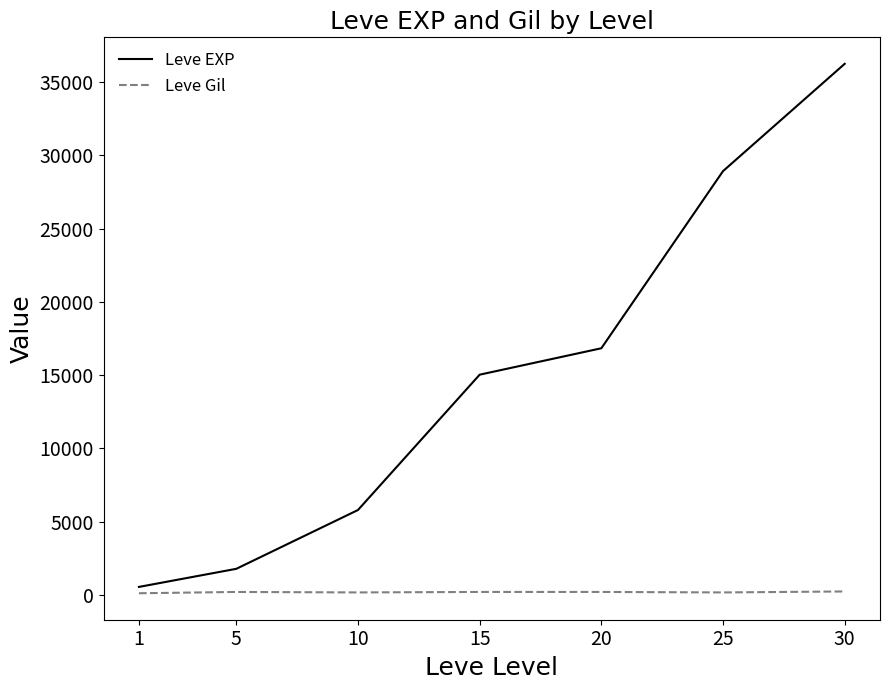

In Leve Gil, how many points are lower than both neighbors (excluding endpoints)?

2